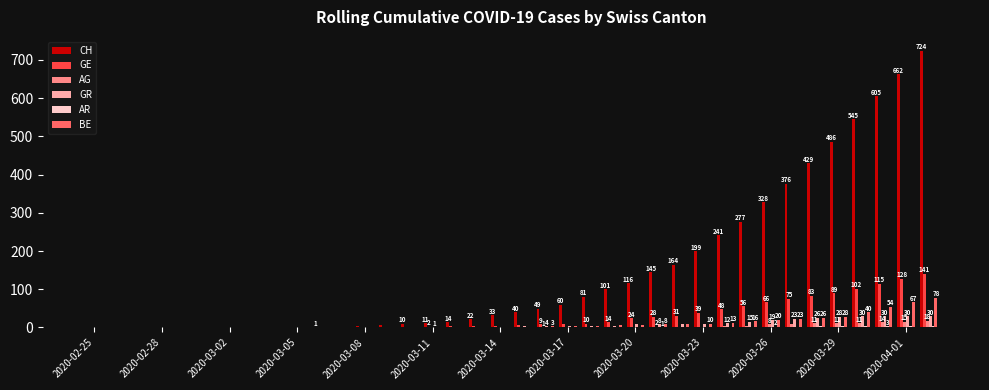

What is the sum of all BE values?

420